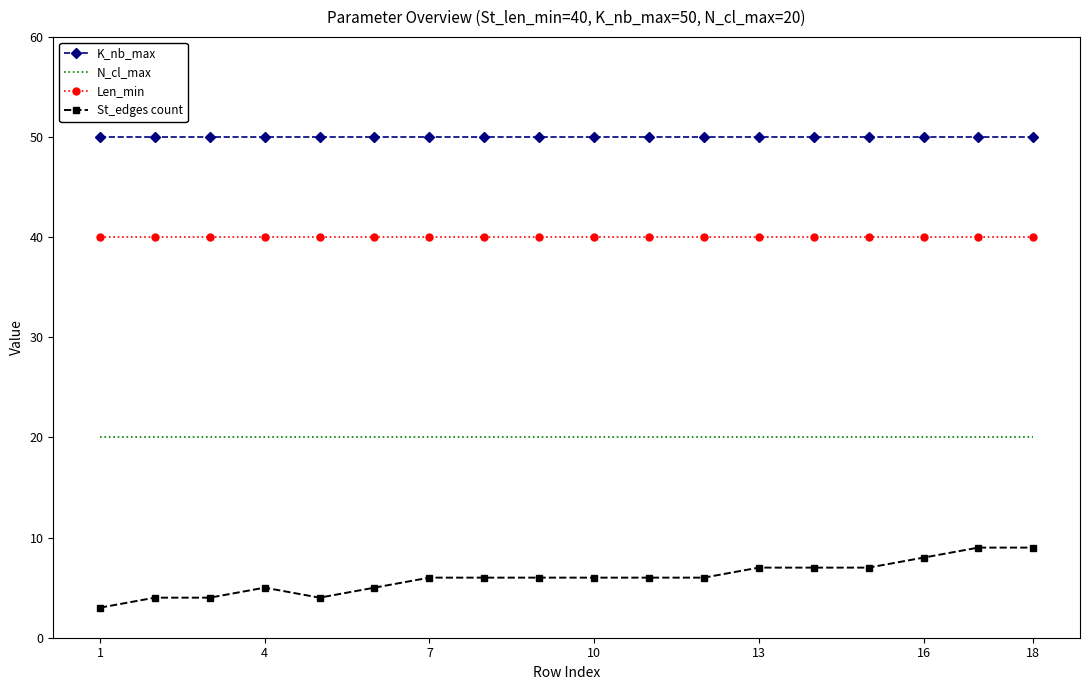

What is the minimum value shown in the chart?

3